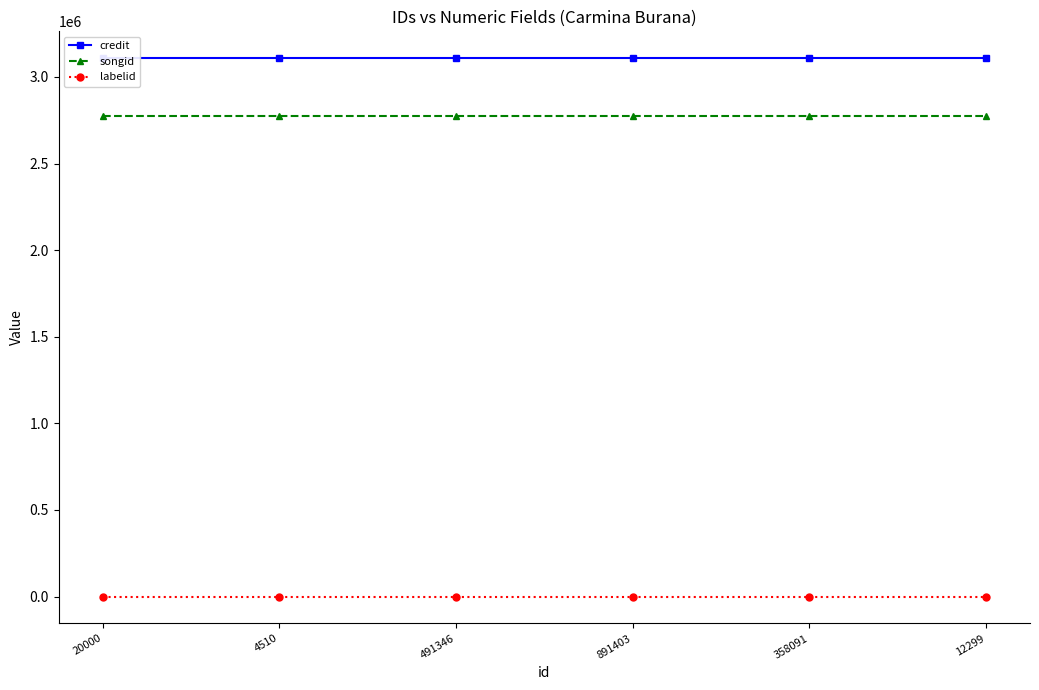

What is the label of the 4th point from the left?

891403